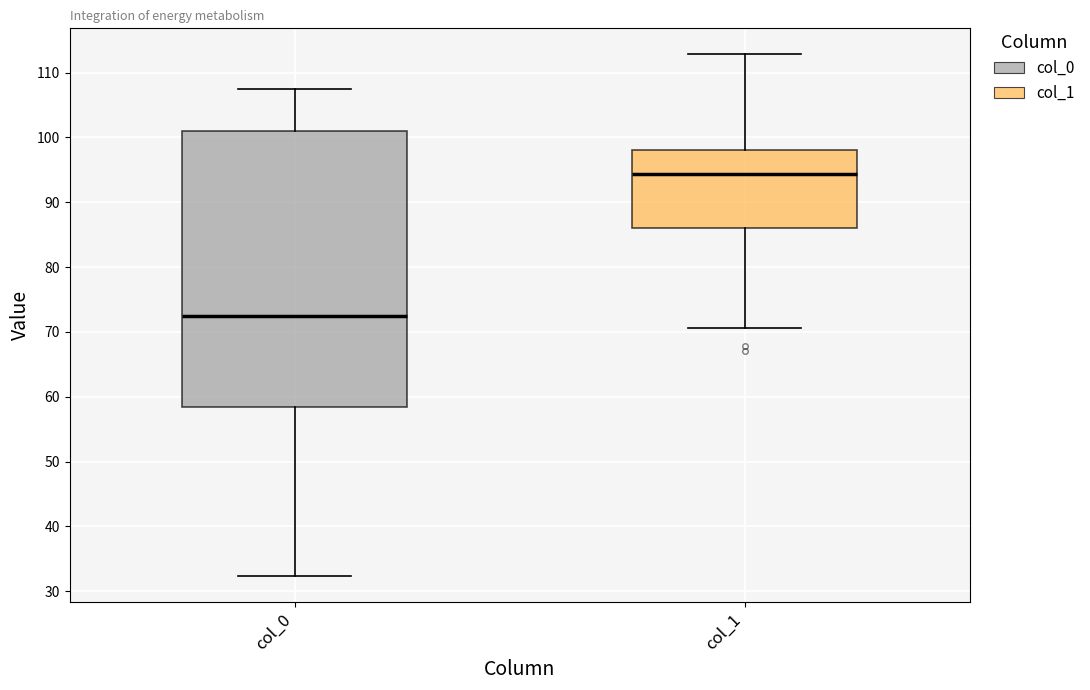

Where does the lower whisker of the box for col_1 end on the y-axis? The values are not printed on the chart, so give them approximately, as read against the axis.

71